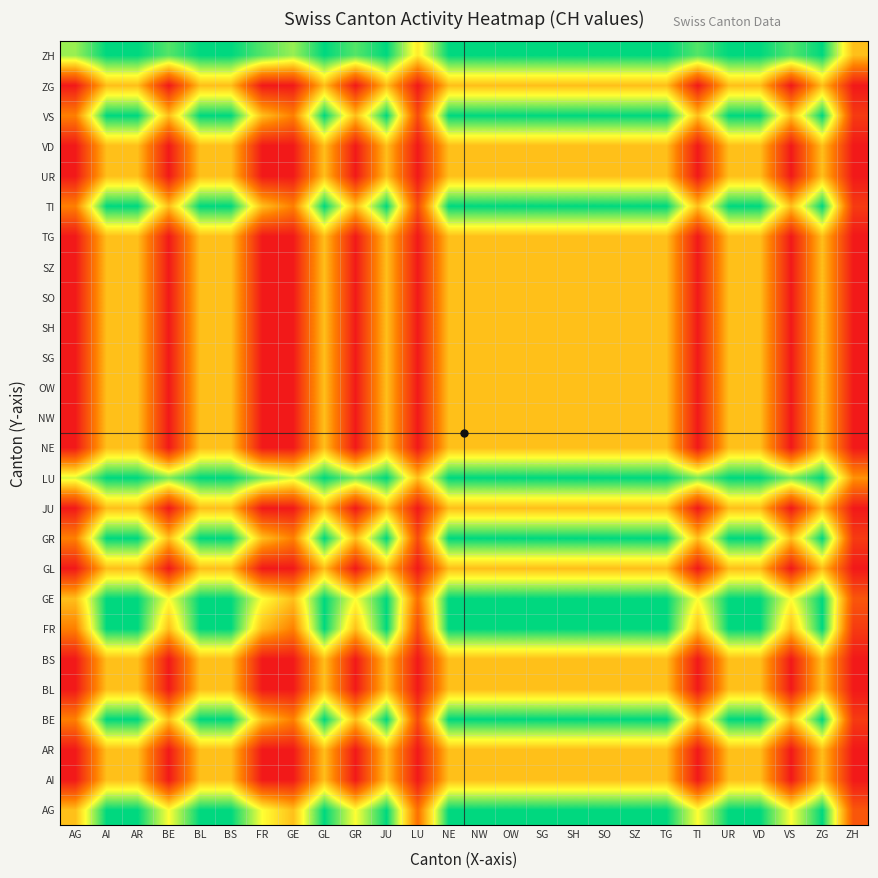

Reading right to left, transcribe all the data shown in this chart.

AG: ZH=0.2	ZG=1.0	VS=0.7	VD=1.0	UR=1.0	TI=0.7	TG=1.0	SZ=1.0	SO=1.0	SH=1.0	SG=1.0	OW=1.0	NW=1.0	NE=1.0	LU=0.3	JU=1.0	GR=0.7	GL=1.0	GE=0.5	FR=0.7	BS=1.0	BL=1.0	BE=0.7	AR=1.0	AI=1.0	AG=0.5
AI: ZH=0.0	ZG=0.5	VS=0.0	VD=0.5	UR=0.5	TI=0.0	TG=0.5	SZ=0.5	SO=0.5	SH=0.5	SG=0.5	OW=0.5	NW=0.5	NE=0.5	LU=0.0	JU=0.5	GR=0.0	GL=0.5	GE=0.0	FR=0.0	BS=0.5	BL=0.5	BE=0.0	AR=0.5	AI=0.5	AG=0.0
AR: ZH=0.0	ZG=0.5	VS=0.0	VD=0.5	UR=0.5	TI=0.0	TG=0.5	SZ=0.5	SO=0.5	SH=0.5	SG=0.5	OW=0.5	NW=0.5	NE=0.5	LU=0.0	JU=0.5	GR=0.0	GL=0.5	GE=0.0	FR=0.0	BS=0.5	BL=0.5	BE=0.0	AR=0.5	AI=0.5	AG=0.0
BE: ZH=0.1	ZG=1.0	VS=0.5	VD=1.0	UR=1.0	TI=0.5	TG=1.0	SZ=1.0	SO=1.0	SH=1.0	SG=1.0	OW=1.0	NW=1.0	NE=1.0	LU=0.2	JU=1.0	GR=0.5	GL=1.0	GE=0.3	FR=0.5	BS=1.0	BL=1.0	BE=0.5	AR=1.0	AI=1.0	AG=0.3
BL: ZH=0.0	ZG=0.5	VS=0.0	VD=0.5	UR=0.5	TI=0.0	TG=0.5	SZ=0.5	SO=0.5	SH=0.5	SG=0.5	OW=0.5	NW=0.5	NE=0.5	LU=0.0	JU=0.5	GR=0.0	GL=0.5	GE=0.0	FR=0.0	BS=0.5	BL=0.5	BE=0.0	AR=0.5	AI=0.5	AG=0.0
BS: ZH=0.0	ZG=0.5	VS=0.0	VD=0.5	UR=0.5	TI=0.0	TG=0.5	SZ=0.5	SO=0.5	SH=0.5	SG=0.5	OW=0.5	NW=0.5	NE=0.5	LU=0.0	JU=0.5	GR=0.0	GL=0.5	GE=0.0	FR=0.0	BS=0.5	BL=0.5	BE=0.0	AR=0.5	AI=0.5	AG=0.0
FR: ZH=0.1	ZG=1.0	VS=0.5	VD=1.0	UR=1.0	TI=0.5	TG=1.0	SZ=1.0	SO=1.0	SH=1.0	SG=1.0	OW=1.0	NW=1.0	NE=1.0	LU=0.2	JU=1.0	GR=0.5	GL=1.0	GE=0.3	FR=0.5	BS=1.0	BL=1.0	BE=0.5	AR=1.0	AI=1.0	AG=0.3
GE: ZH=0.2	ZG=1.0	VS=0.7	VD=1.0	UR=1.0	TI=0.7	TG=1.0	SZ=1.0	SO=1.0	SH=1.0	SG=1.0	OW=1.0	NW=1.0	NE=1.0	LU=0.3	JU=1.0	GR=0.7	GL=1.0	GE=0.5	FR=0.7	BS=1.0	BL=1.0	BE=0.7	AR=1.0	AI=1.0	AG=0.5
GL: ZH=0.0	ZG=0.5	VS=0.0	VD=0.5	UR=0.5	TI=0.0	TG=0.5	SZ=0.5	SO=0.5	SH=0.5	SG=0.5	OW=0.5	NW=0.5	NE=0.5	LU=0.0	JU=0.5	GR=0.0	GL=0.5	GE=0.0	FR=0.0	BS=0.5	BL=0.5	BE=0.0	AR=0.5	AI=0.5	AG=0.0
GR: ZH=0.1	ZG=1.0	VS=0.5	VD=1.0	UR=1.0	TI=0.5	TG=1.0	SZ=1.0	SO=1.0	SH=1.0	SG=1.0	OW=1.0	NW=1.0	NE=1.0	LU=0.2	JU=1.0	GR=0.5	GL=1.0	GE=0.3	FR=0.5	BS=1.0	BL=1.0	BE=0.5	AR=1.0	AI=1.0	AG=0.3
JU: ZH=0.0	ZG=0.5	VS=0.0	VD=0.5	UR=0.5	TI=0.0	TG=0.5	SZ=0.5	SO=0.5	SH=0.5	SG=0.5	OW=0.5	NW=0.5	NE=0.5	LU=0.0	JU=0.5	GR=0.0	GL=0.5	GE=0.0	FR=0.0	BS=0.5	BL=0.5	BE=0.0	AR=0.5	AI=0.5	AG=0.0
LU: ZH=0.4	ZG=1.0	VS=0.8	VD=1.0	UR=1.0	TI=0.8	TG=1.0	SZ=1.0	SO=1.0	SH=1.0	SG=1.0	OW=1.0	NW=1.0	NE=1.0	LU=0.5	JU=1.0	GR=0.8	GL=1.0	GE=0.7	FR=0.8	BS=1.0	BL=1.0	BE=0.8	AR=1.0	AI=1.0	AG=0.7
NE: ZH=0.0	ZG=0.5	VS=0.0	VD=0.5	UR=0.5	TI=0.0	TG=0.5	SZ=0.5	SO=0.5	SH=0.5	SG=0.5	OW=0.5	NW=0.5	NE=0.5	LU=0.0	JU=0.5	GR=0.0	GL=0.5	GE=0.0	FR=0.0	BS=0.5	BL=0.5	BE=0.0	AR=0.5	AI=0.5	AG=0.0
NW: ZH=0.0	ZG=0.5	VS=0.0	VD=0.5	UR=0.5	TI=0.0	TG=0.5	SZ=0.5	SO=0.5	SH=0.5	SG=0.5	OW=0.5	NW=0.5	NE=0.5	LU=0.0	JU=0.5	GR=0.0	GL=0.5	GE=0.0	FR=0.0	BS=0.5	BL=0.5	BE=0.0	AR=0.5	AI=0.5	AG=0.0
OW: ZH=0.0	ZG=0.5	VS=0.0	VD=0.5	UR=0.5	TI=0.0	TG=0.5	SZ=0.5	SO=0.5	SH=0.5	SG=0.5	OW=0.5	NW=0.5	NE=0.5	LU=0.0	JU=0.5	GR=0.0	GL=0.5	GE=0.0	FR=0.0	BS=0.5	BL=0.5	BE=0.0	AR=0.5	AI=0.5	AG=0.0
SG: ZH=0.0	ZG=0.5	VS=0.0	VD=0.5	UR=0.5	TI=0.0	TG=0.5	SZ=0.5	SO=0.5	SH=0.5	SG=0.5	OW=0.5	NW=0.5	NE=0.5	LU=0.0	JU=0.5	GR=0.0	GL=0.5	GE=0.0	FR=0.0	BS=0.5	BL=0.5	BE=0.0	AR=0.5	AI=0.5	AG=0.0
SH: ZH=0.0	ZG=0.5	VS=0.0	VD=0.5	UR=0.5	TI=0.0	TG=0.5	SZ=0.5	SO=0.5	SH=0.5	SG=0.5	OW=0.5	NW=0.5	NE=0.5	LU=0.0	JU=0.5	GR=0.0	GL=0.5	GE=0.0	FR=0.0	BS=0.5	BL=0.5	BE=0.0	AR=0.5	AI=0.5	AG=0.0
SO: ZH=0.0	ZG=0.5	VS=0.0	VD=0.5	UR=0.5	TI=0.0	TG=0.5	SZ=0.5	SO=0.5	SH=0.5	SG=0.5	OW=0.5	NW=0.5	NE=0.5	LU=0.0	JU=0.5	GR=0.0	GL=0.5	GE=0.0	FR=0.0	BS=0.5	BL=0.5	BE=0.0	AR=0.5	AI=0.5	AG=0.0
SZ: ZH=0.0	ZG=0.5	VS=0.0	VD=0.5	UR=0.5	TI=0.0	TG=0.5	SZ=0.5	SO=0.5	SH=0.5	SG=0.5	OW=0.5	NW=0.5	NE=0.5	LU=0.0	JU=0.5	GR=0.0	GL=0.5	GE=0.0	FR=0.0	BS=0.5	BL=0.5	BE=0.0	AR=0.5	AI=0.5	AG=0.0
TG: ZH=0.0	ZG=0.5	VS=0.0	VD=0.5	UR=0.5	TI=0.0	TG=0.5	SZ=0.5	SO=0.5	SH=0.5	SG=0.5	OW=0.5	NW=0.5	NE=0.5	LU=0.0	JU=0.5	GR=0.0	GL=0.5	GE=0.0	FR=0.0	BS=0.5	BL=0.5	BE=0.0	AR=0.5	AI=0.5	AG=0.0
TI: ZH=0.1	ZG=1.0	VS=0.5	VD=1.0	UR=1.0	TI=0.5	TG=1.0	SZ=1.0	SO=1.0	SH=1.0	SG=1.0	OW=1.0	NW=1.0	NE=1.0	LU=0.2	JU=1.0	GR=0.5	GL=1.0	GE=0.3	FR=0.5	BS=1.0	BL=1.0	BE=0.5	AR=1.0	AI=1.0	AG=0.3
UR: ZH=0.0	ZG=0.5	VS=0.0	VD=0.5	UR=0.5	TI=0.0	TG=0.5	SZ=0.5	SO=0.5	SH=0.5	SG=0.5	OW=0.5	NW=0.5	NE=0.5	LU=0.0	JU=0.5	GR=0.0	GL=0.5	GE=0.0	FR=0.0	BS=0.5	BL=0.5	BE=0.0	AR=0.5	AI=0.5	AG=0.0
VD: ZH=0.0	ZG=0.5	VS=0.0	VD=0.5	UR=0.5	TI=0.0	TG=0.5	SZ=0.5	SO=0.5	SH=0.5	SG=0.5	OW=0.5	NW=0.5	NE=0.5	LU=0.0	JU=0.5	GR=0.0	GL=0.5	GE=0.0	FR=0.0	BS=0.5	BL=0.5	BE=0.0	AR=0.5	AI=0.5	AG=0.0
VS: ZH=0.1	ZG=1.0	VS=0.5	VD=1.0	UR=1.0	TI=0.5	TG=1.0	SZ=1.0	SO=1.0	SH=1.0	SG=1.0	OW=1.0	NW=1.0	NE=1.0	LU=0.2	JU=1.0	GR=0.5	GL=1.0	GE=0.3	FR=0.5	BS=1.0	BL=1.0	BE=0.5	AR=1.0	AI=1.0	AG=0.3
ZG: ZH=0.0	ZG=0.5	VS=0.0	VD=0.5	UR=0.5	TI=0.0	TG=0.5	SZ=0.5	SO=0.5	SH=0.5	SG=0.5	OW=0.5	NW=0.5	NE=0.5	LU=0.0	JU=0.5	GR=0.0	GL=0.5	GE=0.0	FR=0.0	BS=0.5	BL=0.5	BE=0.0	AR=0.5	AI=0.5	AG=0.0
ZH: ZH=0.5	ZG=1.0	VS=0.9	VD=1.0	UR=1.0	TI=0.9	TG=1.0	SZ=1.0	SO=1.0	SH=1.0	SG=1.0	OW=1.0	NW=1.0	NE=1.0	LU=0.6	JU=1.0	GR=0.9	GL=1.0	GE=0.8	FR=0.9	BS=1.0	BL=1.0	BE=0.9	AR=1.0	AI=1.0	AG=0.8